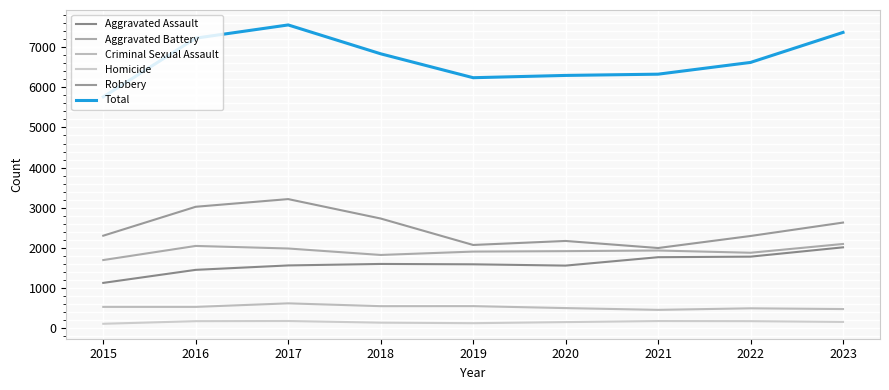

What is the difference between the Criminal Sexual Assault values at 2021 and 2019?

93